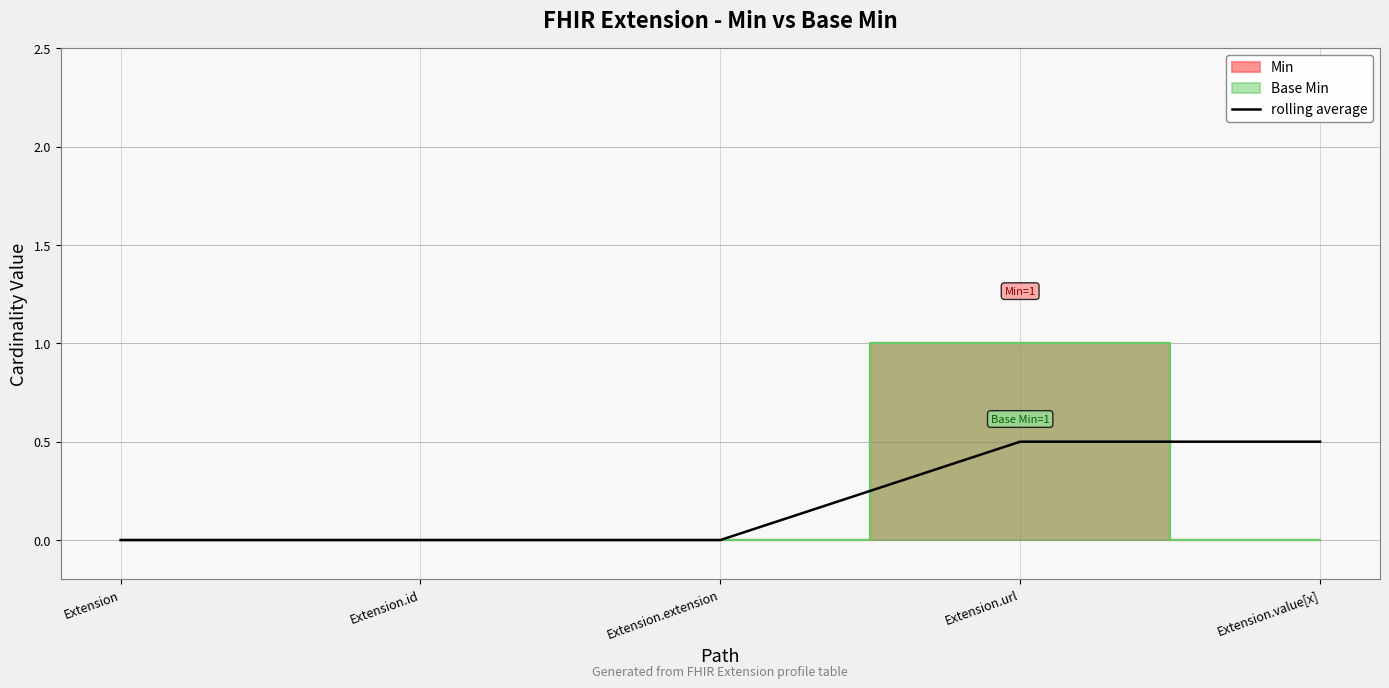

How many values are above zero?

2